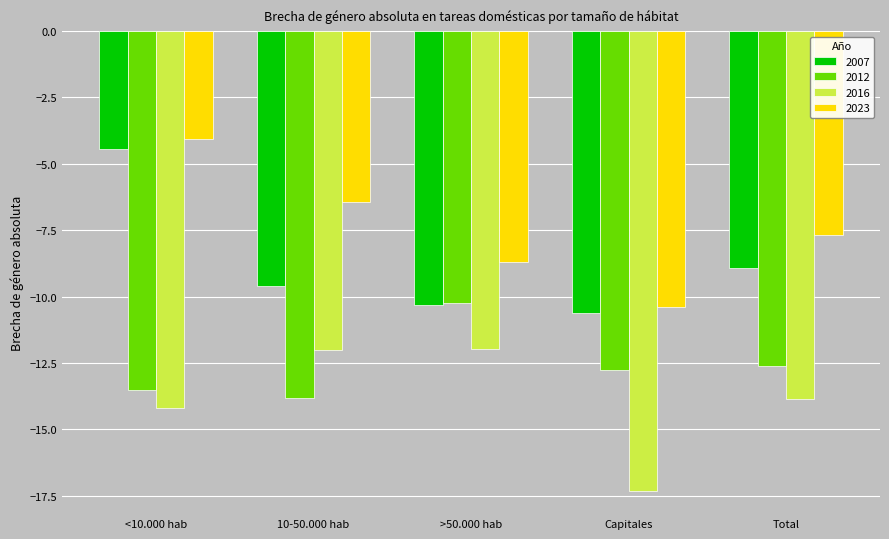

What is the approximate value of 2012 at 10-50.000 hab?

-13.8